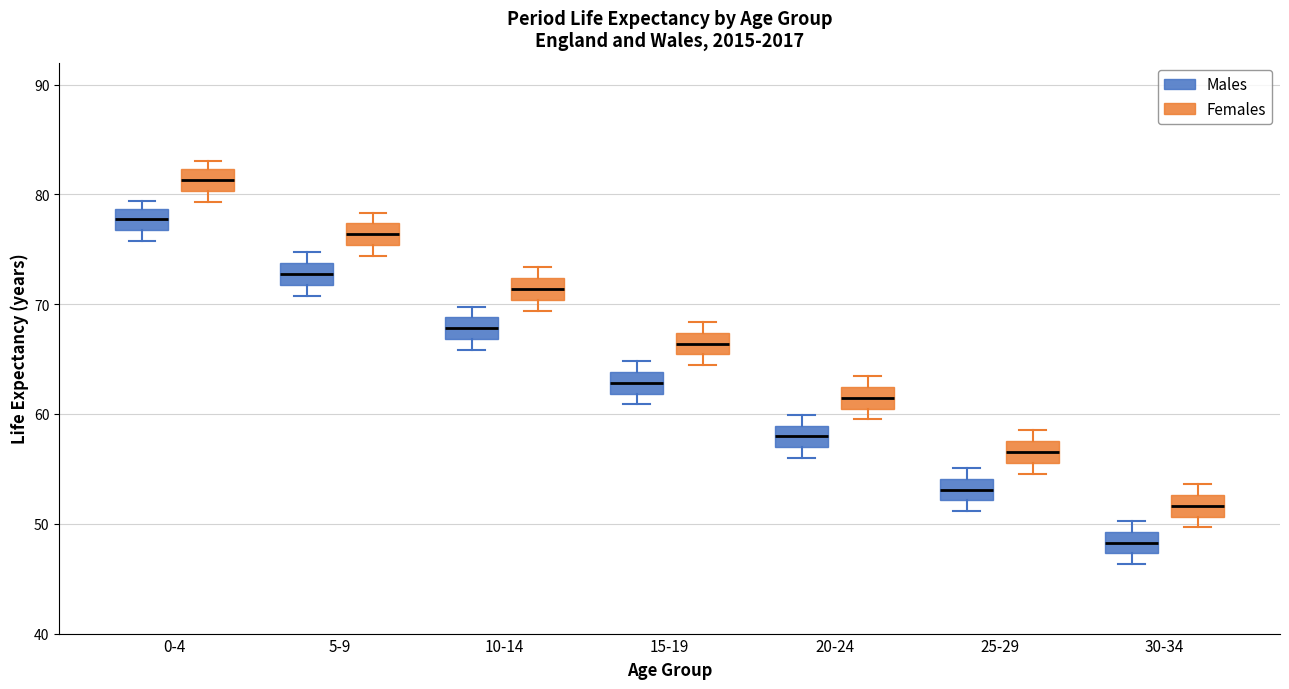

Where is the lower edge of the box for 10-14 (Males) on the y-axis? The values are not printed on the chart, so give them approximately, as read against the axis.

67